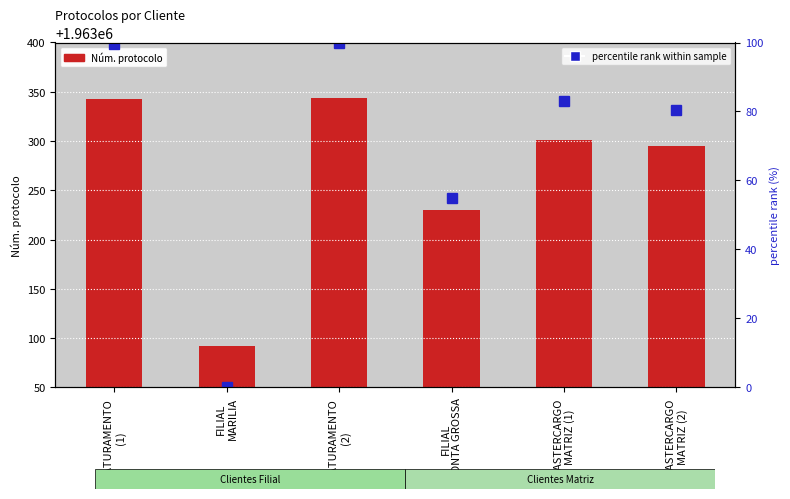

What is the label of the 2nd bar from the right?

MASTERCARGO
MATRIZ (1)